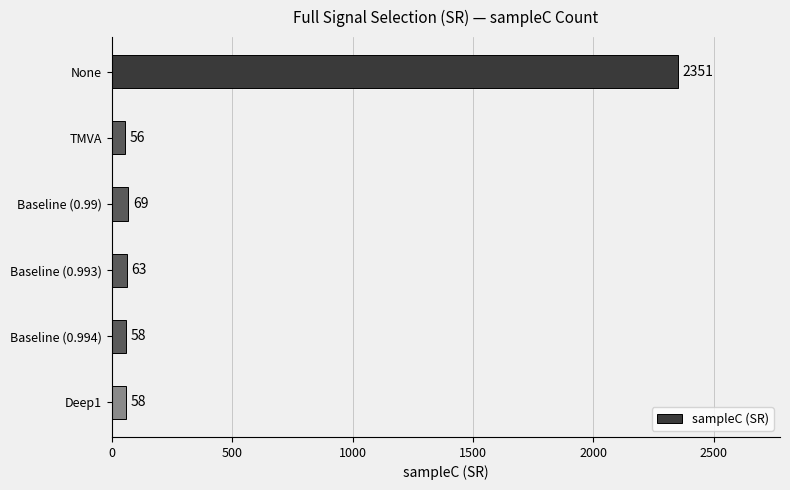

What position from the top is Baseline (0.994)?

5